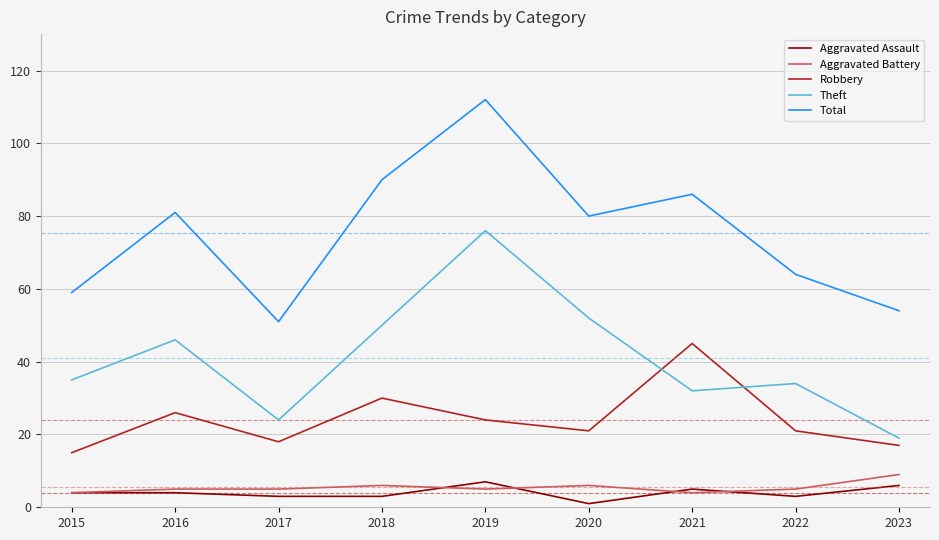

Reading right to left, what are all the values shown in this chart?

Aggravated Assault: 2023=6	2022=3	2021=5	2020=1	2019=7	2018=3	2017=3	2016=4	2015=4
Aggravated Battery: 2023=9	2022=5	2021=4	2020=6	2019=5	2018=6	2017=5	2016=5	2015=4
Robbery: 2023=17	2022=21	2021=45	2020=21	2019=24	2018=30	2017=18	2016=26	2015=15
Theft: 2023=19	2022=34	2021=32	2020=52	2019=76	2018=50	2017=24	2016=46	2015=35
Total: 2023=54	2022=64	2021=86	2020=80	2019=112	2018=90	2017=51	2016=81	2015=59